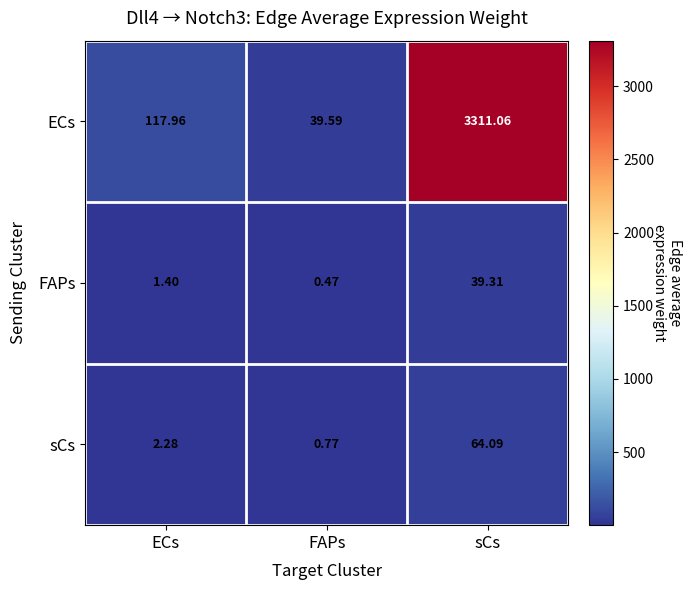

Between ECs and sCs, which series saw the biggest shift?

ECs